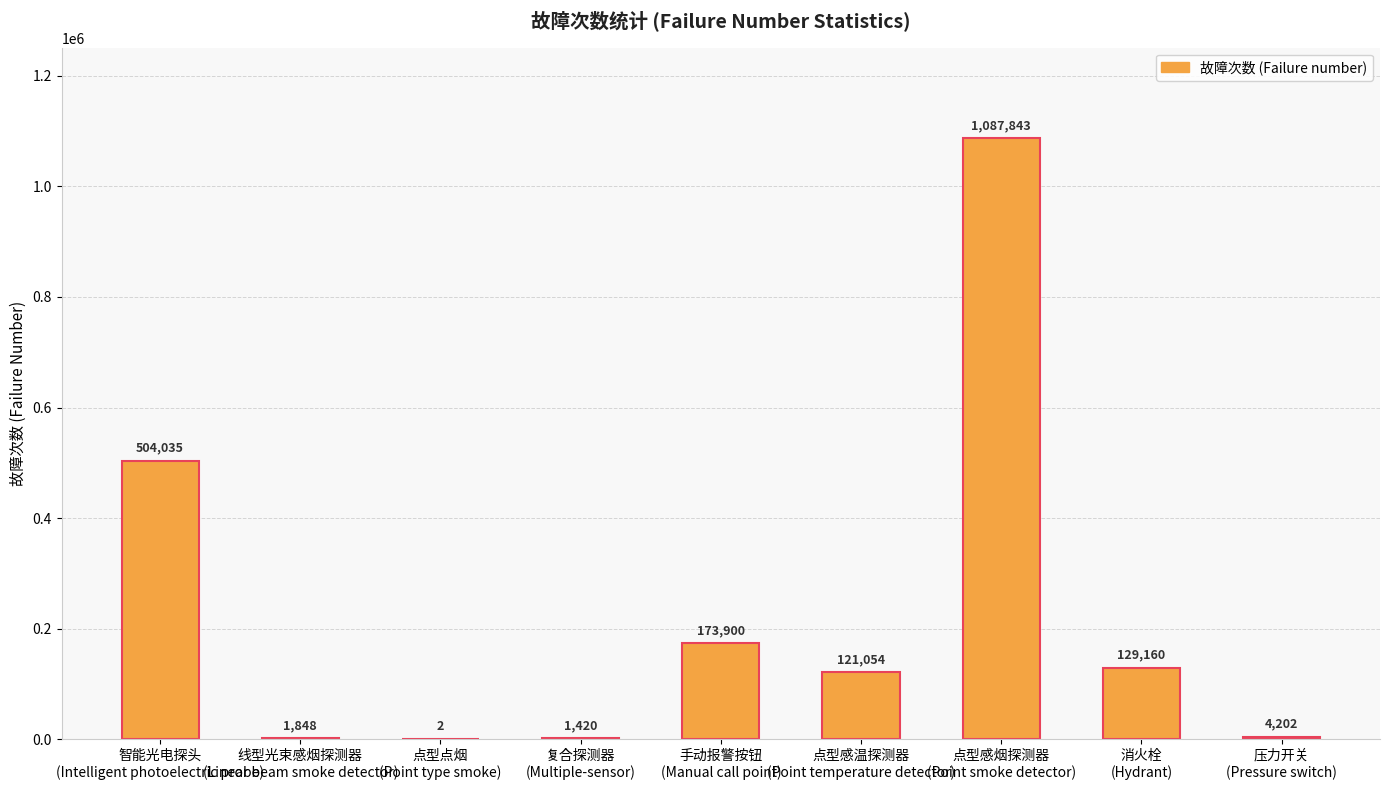

What is the ratio of the value at 点型感温探测器
(Point temperature detector) to the value at 智能光电探头
(Intelligent photoelectric probe)?

0.2